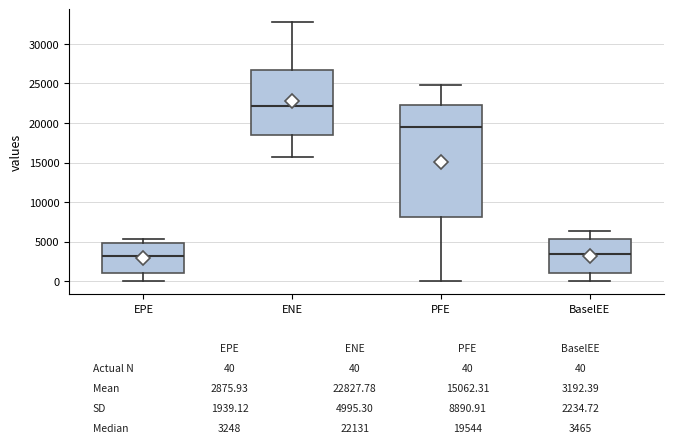

Which box has the highest median line?

ENE